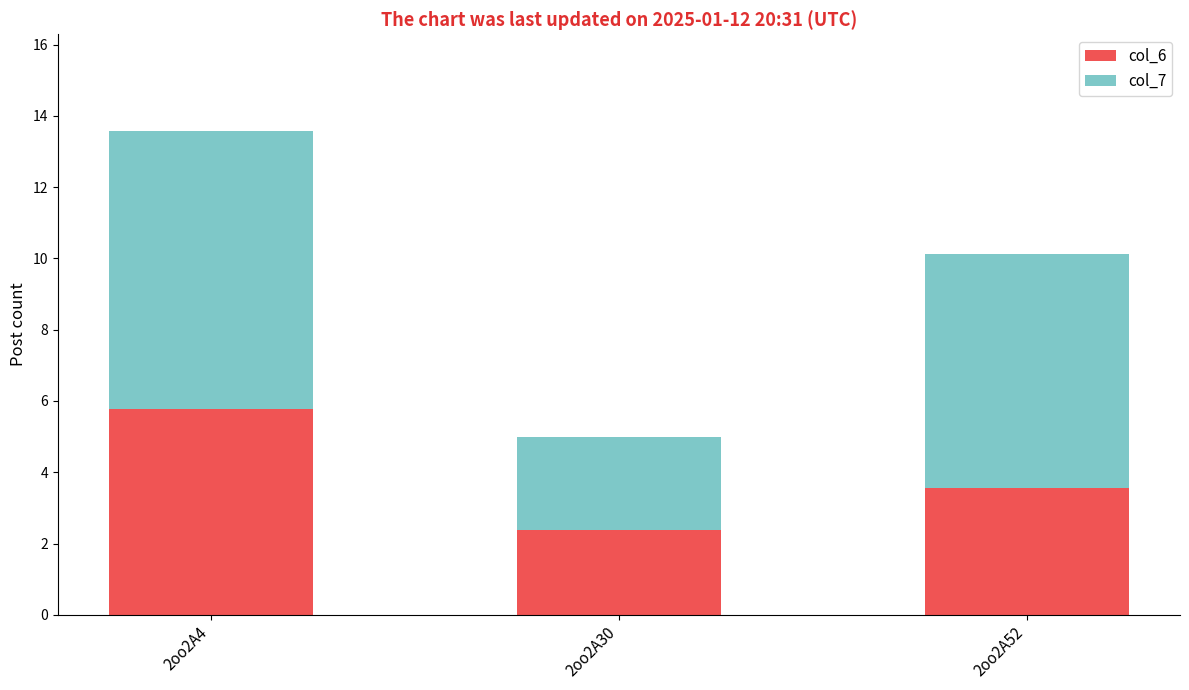

How many series are shown in this chart?

2